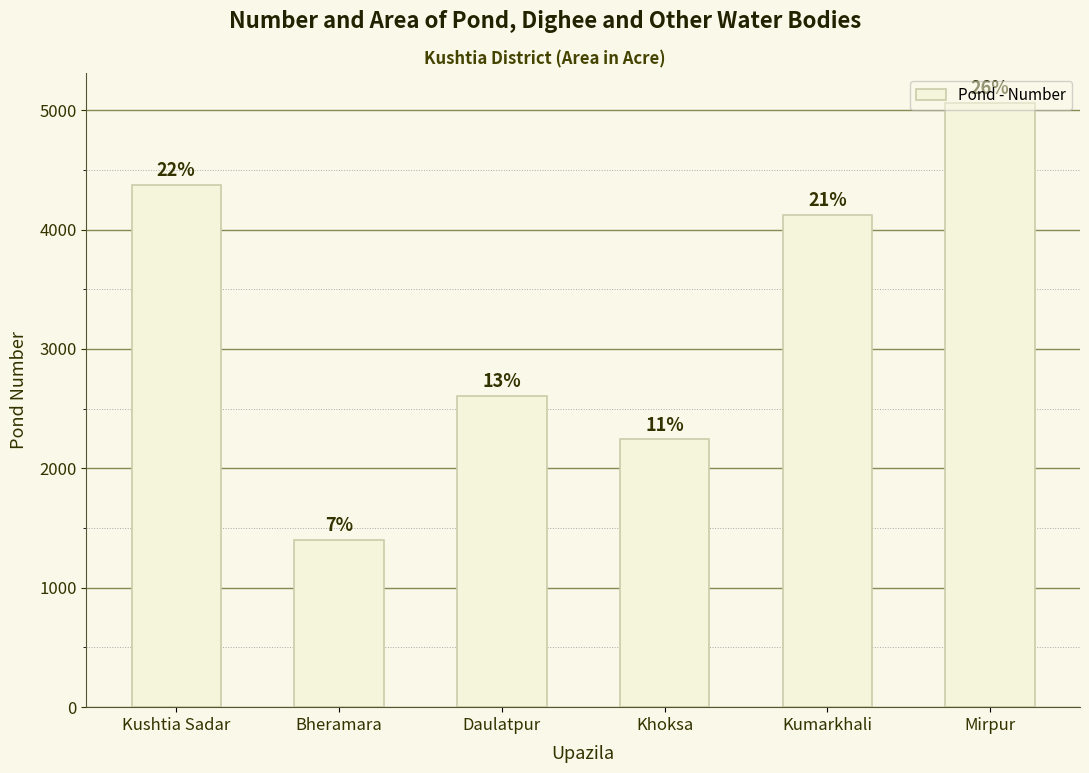

Are the bars horizontal?

No